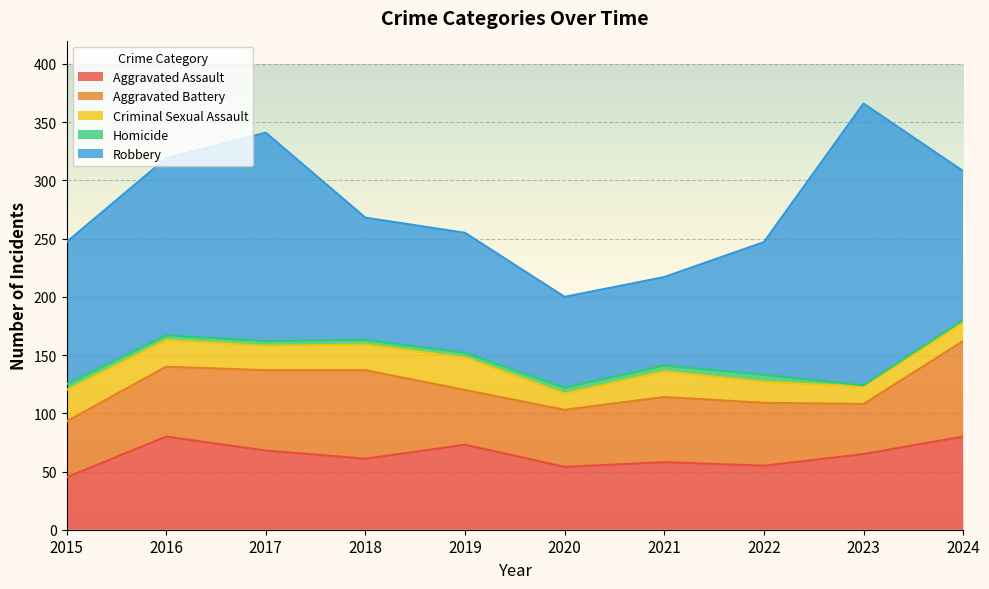

How many categories are shown in the chart?

10